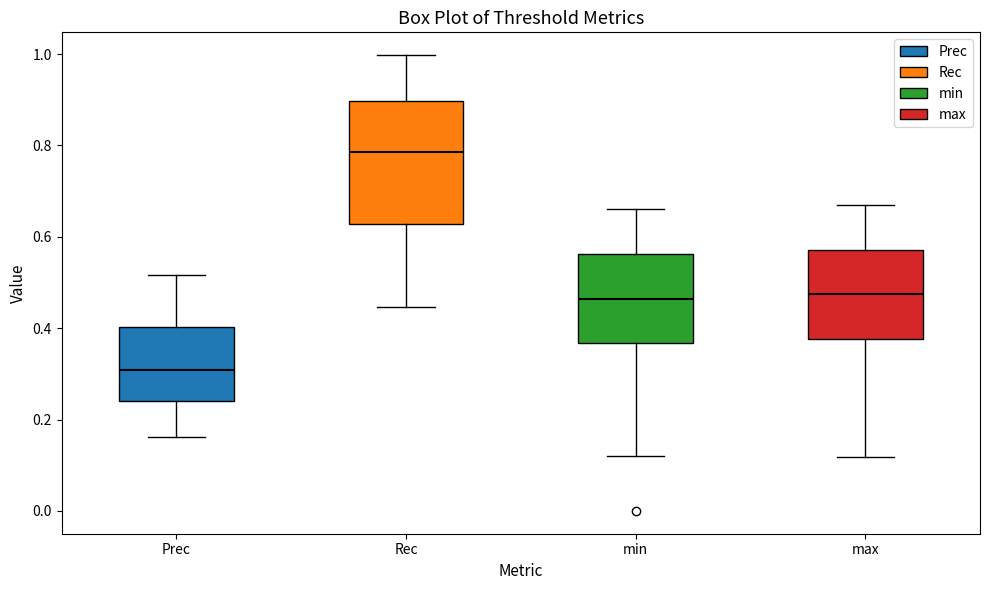

Which box's median line is the lowest?

Prec